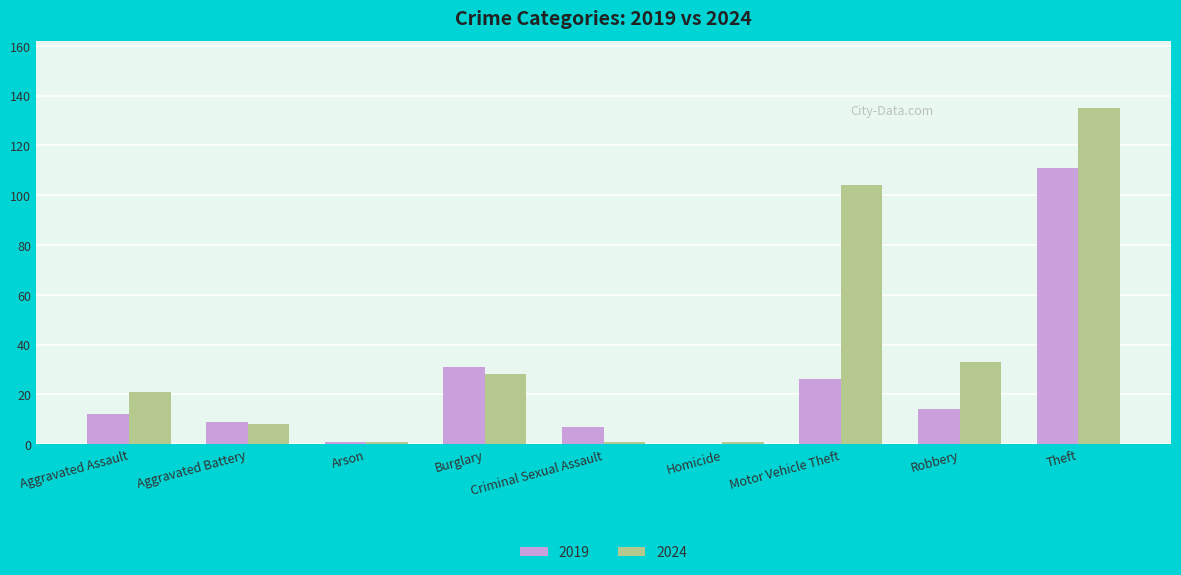

Is it true that 2019 equals 14 at Robbery?

True